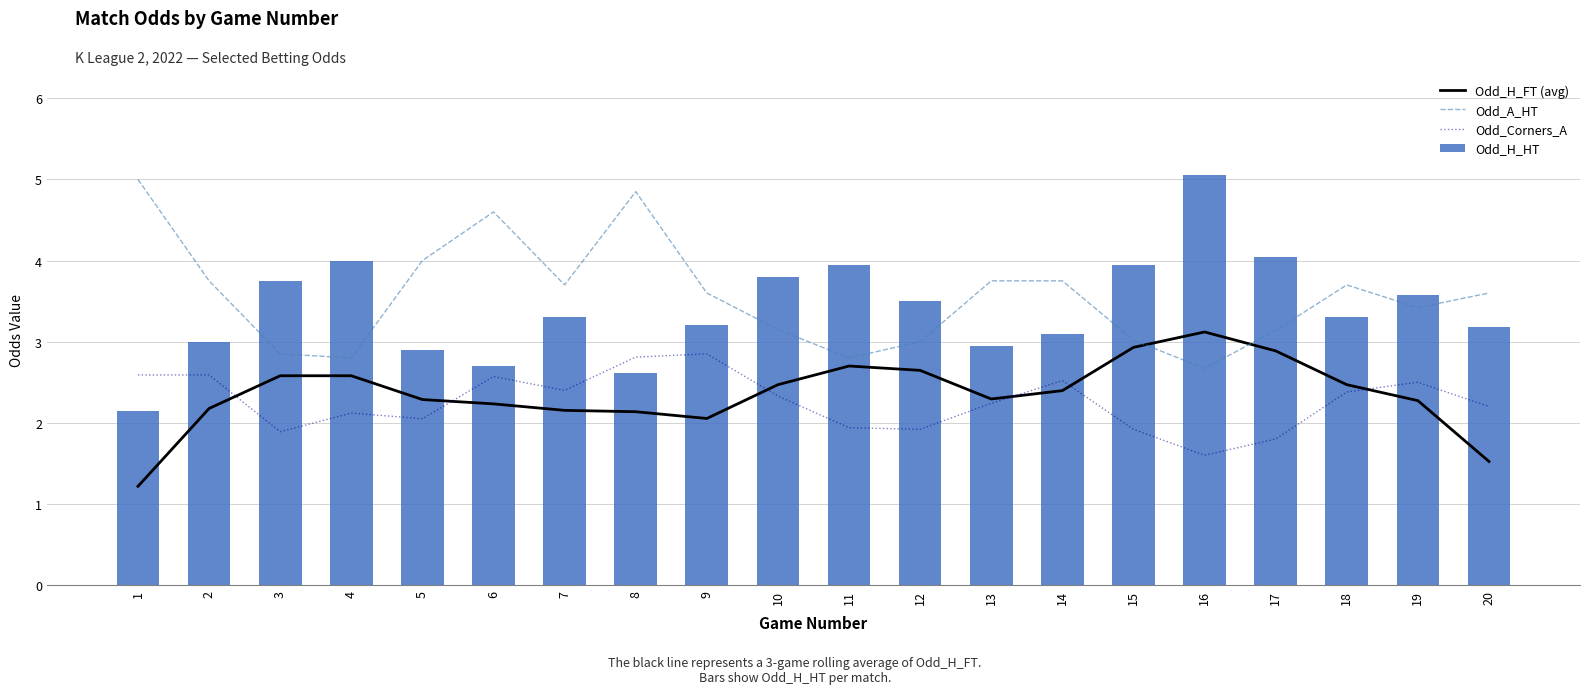

Which category has the highest value in the Odd_Corners_A series?

9